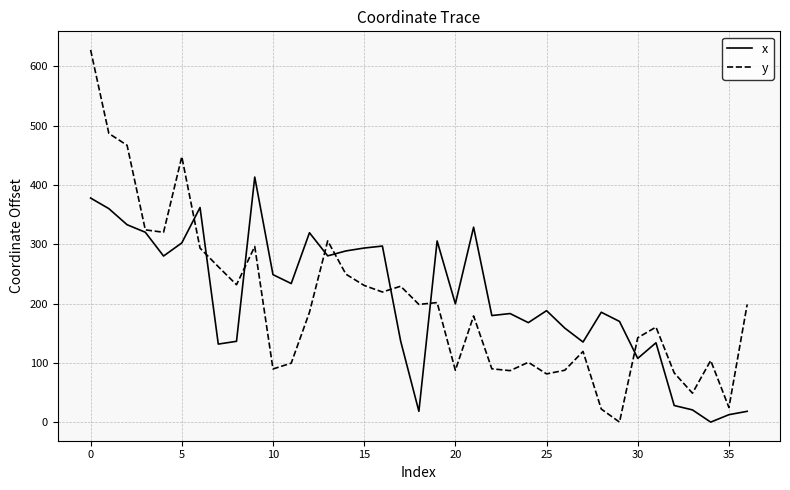

How many interior local valleys does the x series have?

11